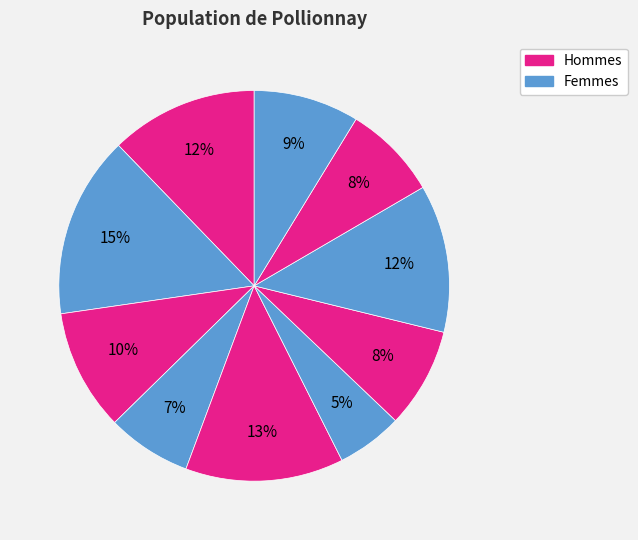

Is there a majority slice in this chart?

No